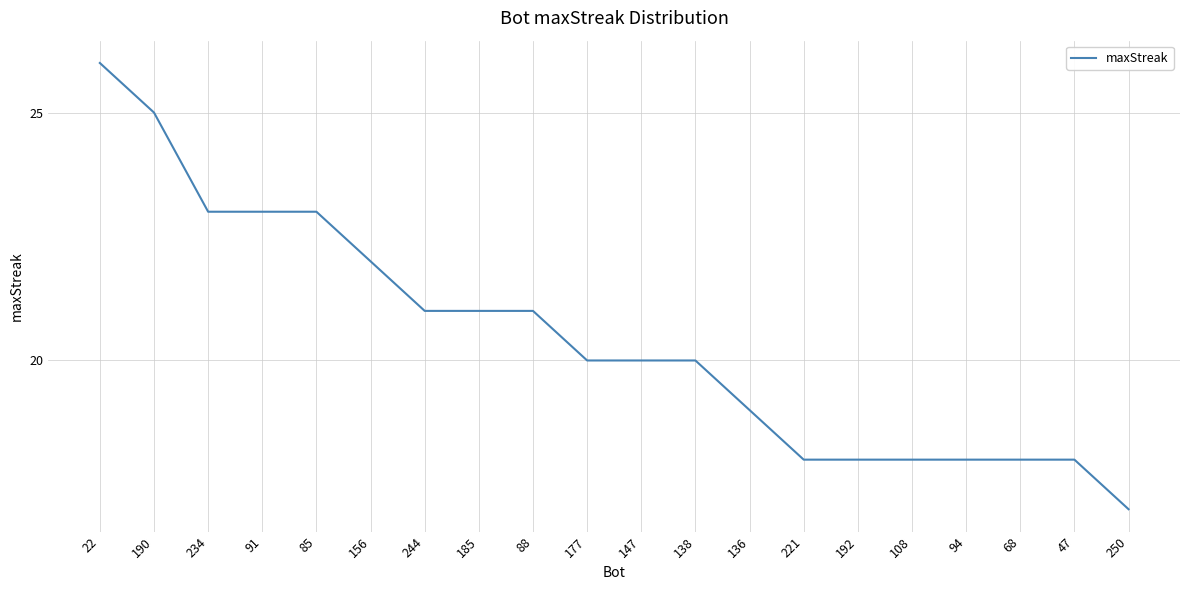

What is the minimum value shown in the chart?

17